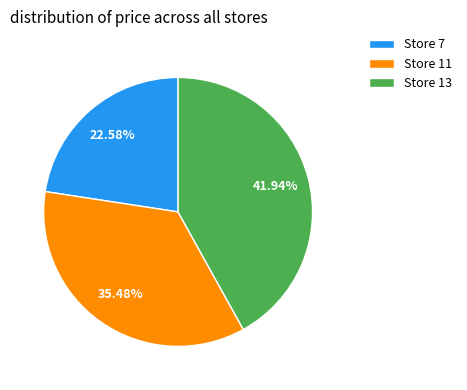

Do Store 13 and Store 11 together represent more than half of the pie?

Yes